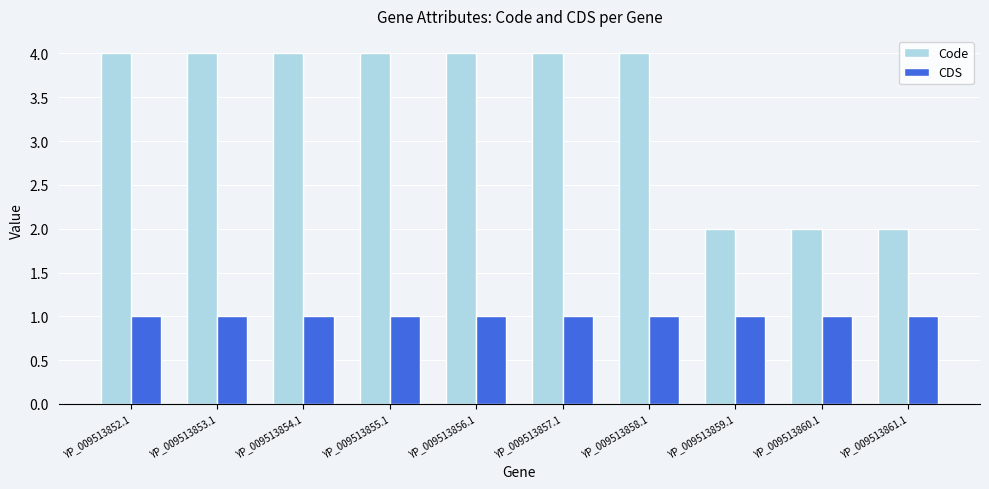

How many groups of bars are there?

10